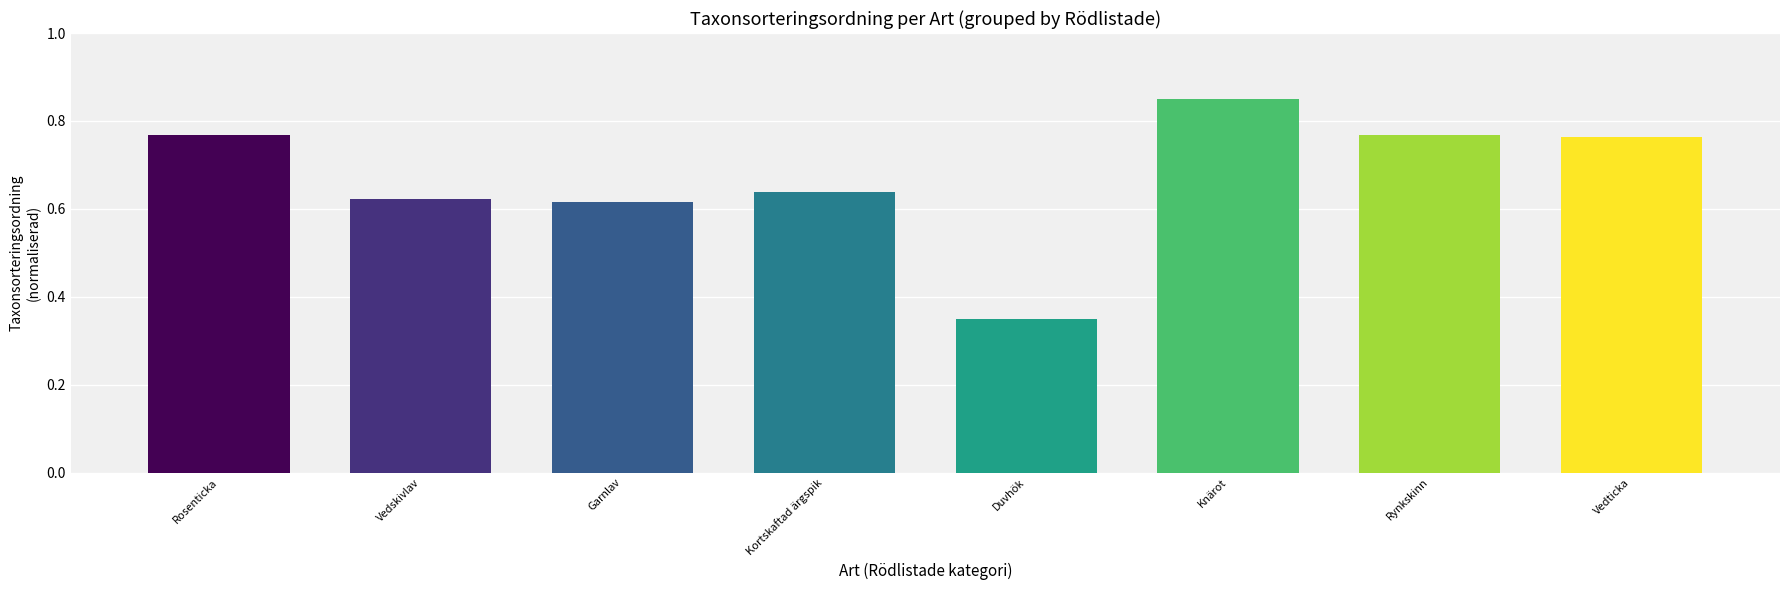

Which category has the highest value across all series?

Knärot